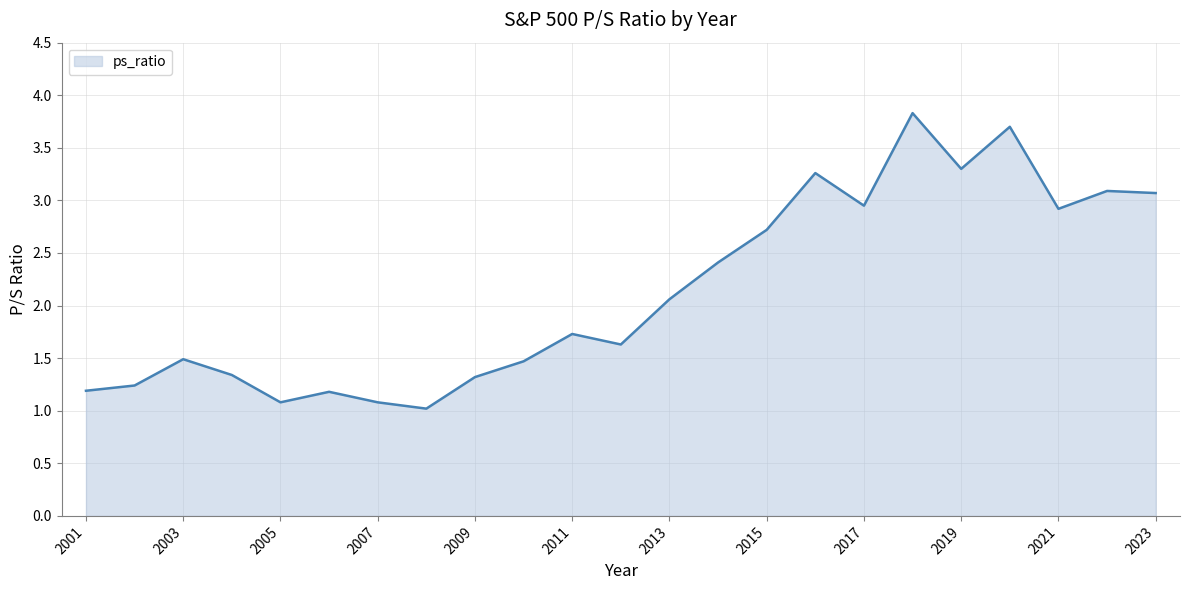

What is the greatest value displayed?

3.8